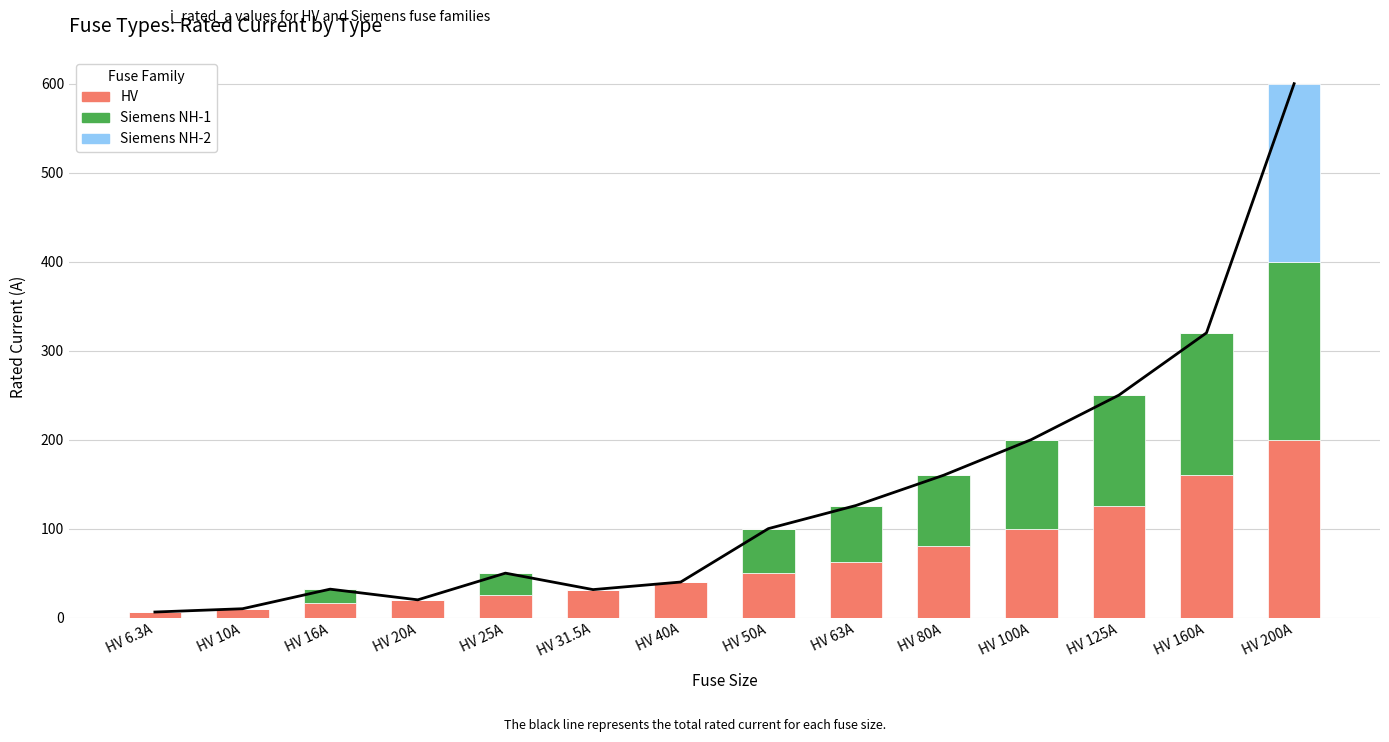

How many data points does each series have?

14